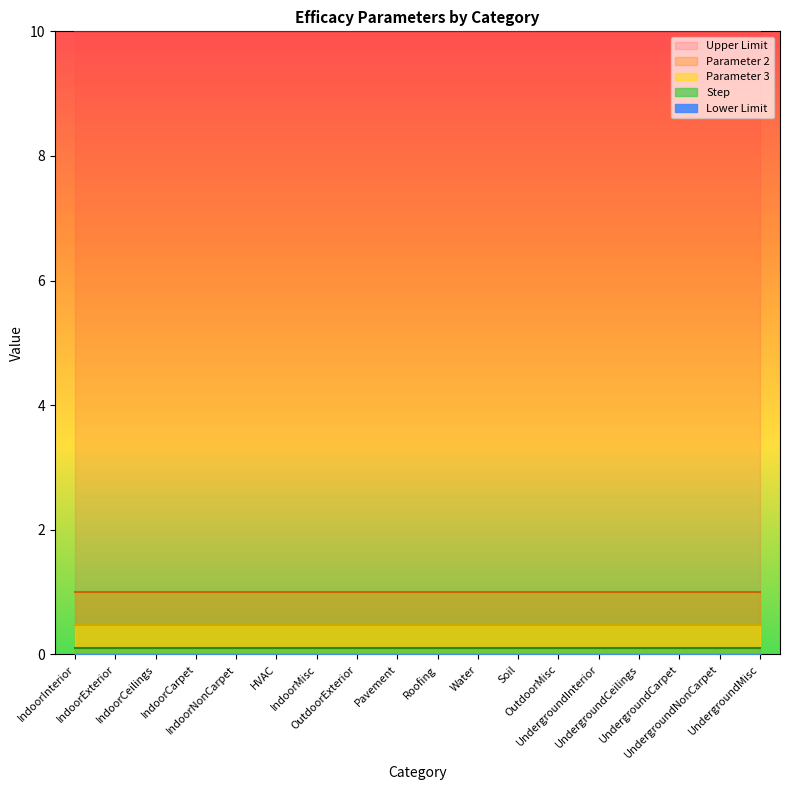

True or false: Upper Limit has more than 1 interior local peaks.

False